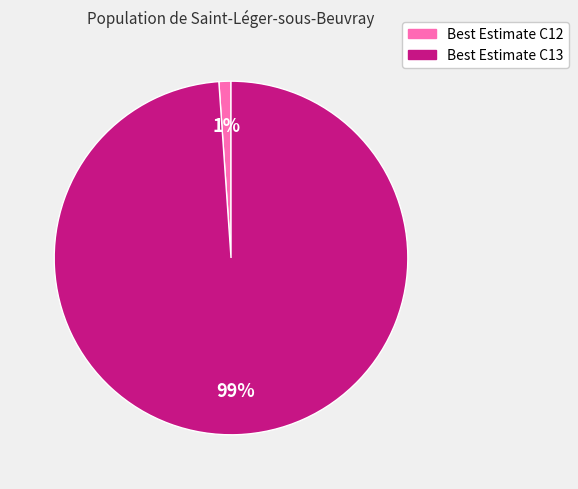

Does any single category account for the majority?

Yes